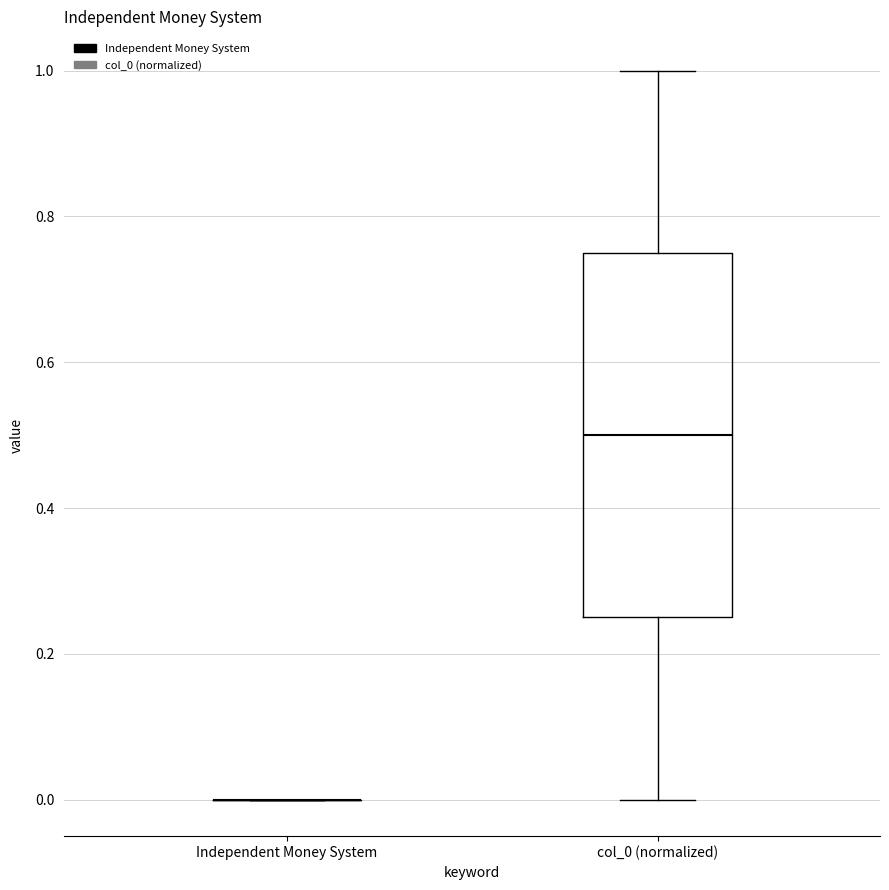

Where does the upper whisker of the box for col_0 (normalized) end on the y-axis? The values are not printed on the chart, so give them approximately, as read against the axis.

1.00